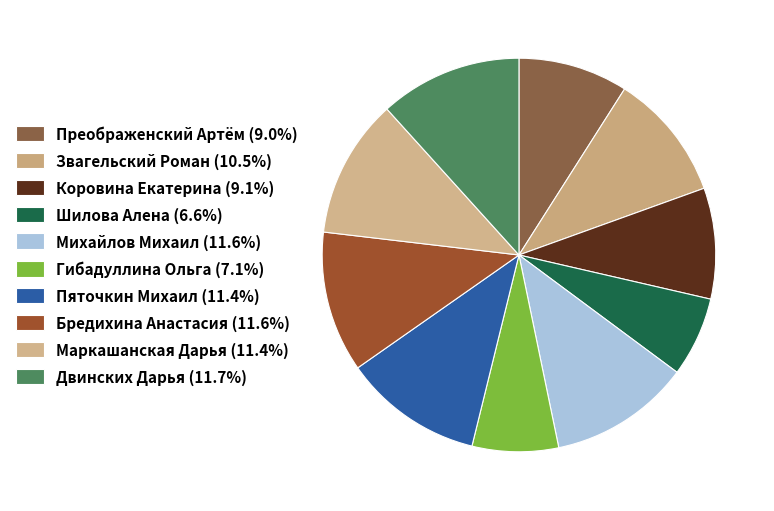

Which slice is the smallest?

Шилова Алена